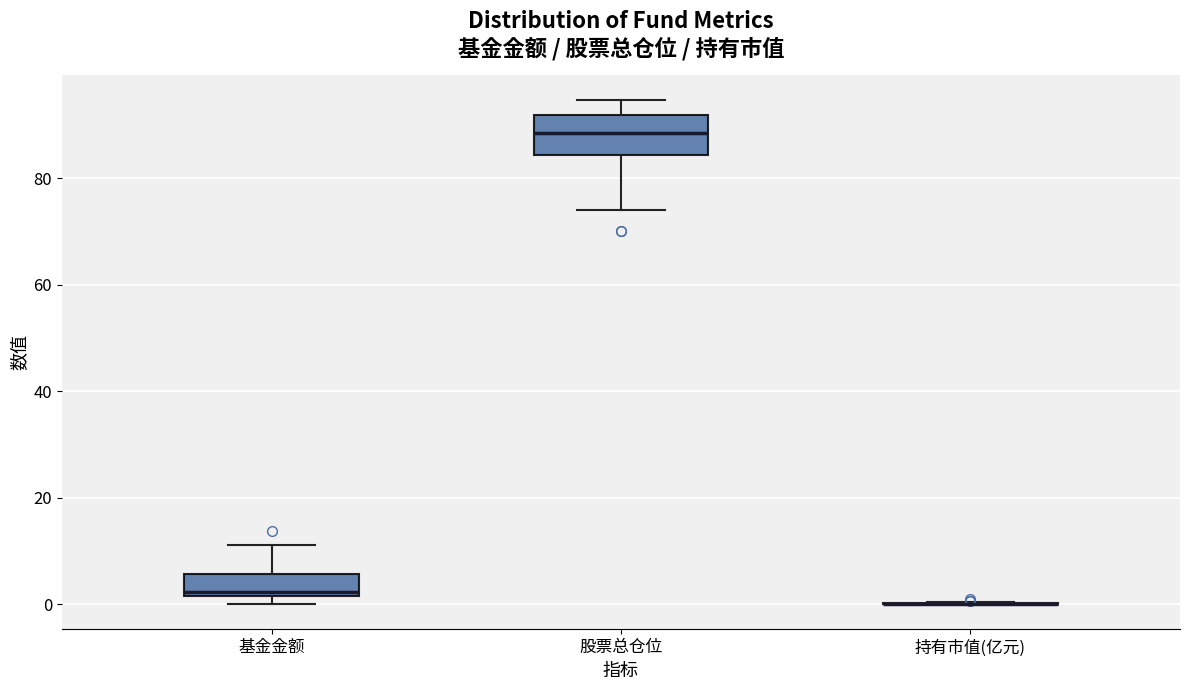

Comparing the boxes themselves (not the whiskers), which one is the tallest?

股票总仓位